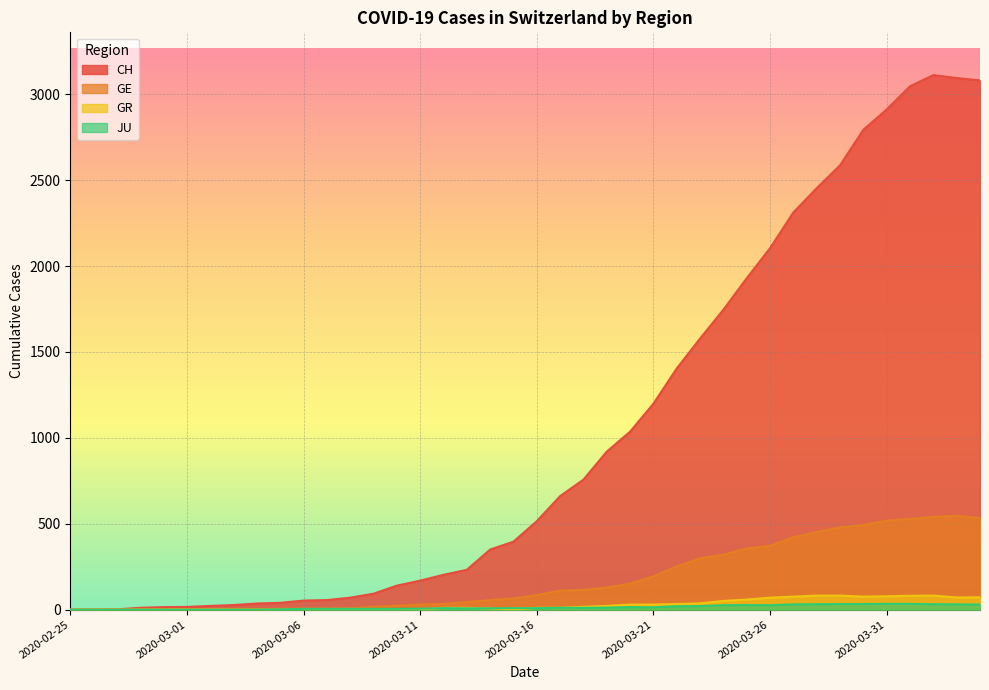

At which label does CH reach its minimum?

2020-02-25